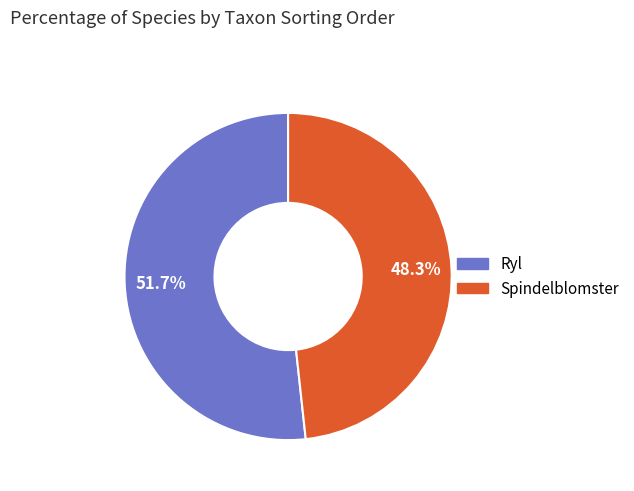

To the nearest percent, what is the average slice percentage?

50%